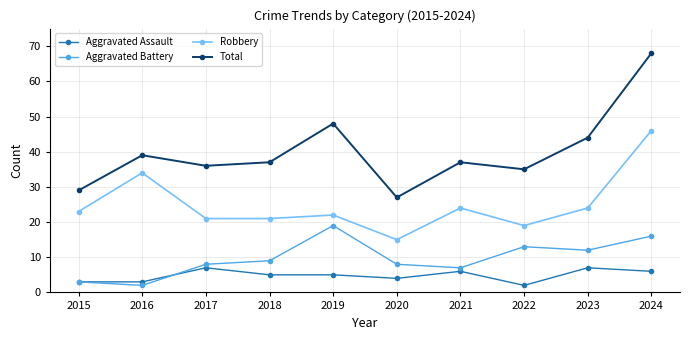

What is the difference between the highest and lowest values at 2018?

32